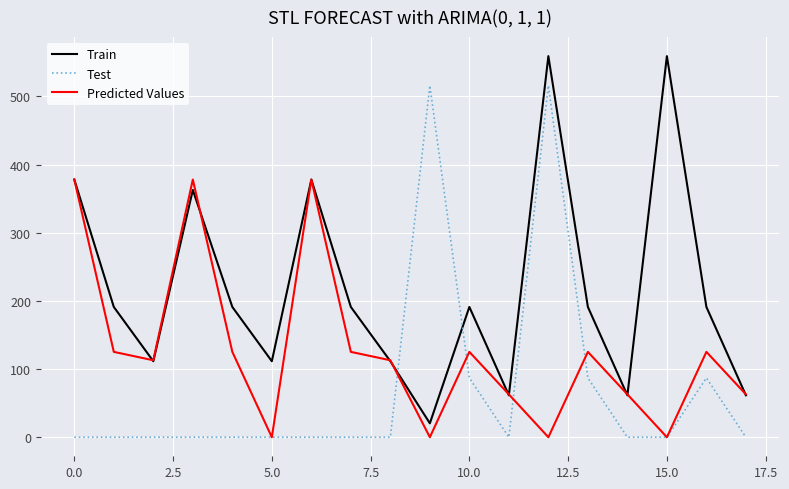

True or false: Test and Train cross at least once.

True